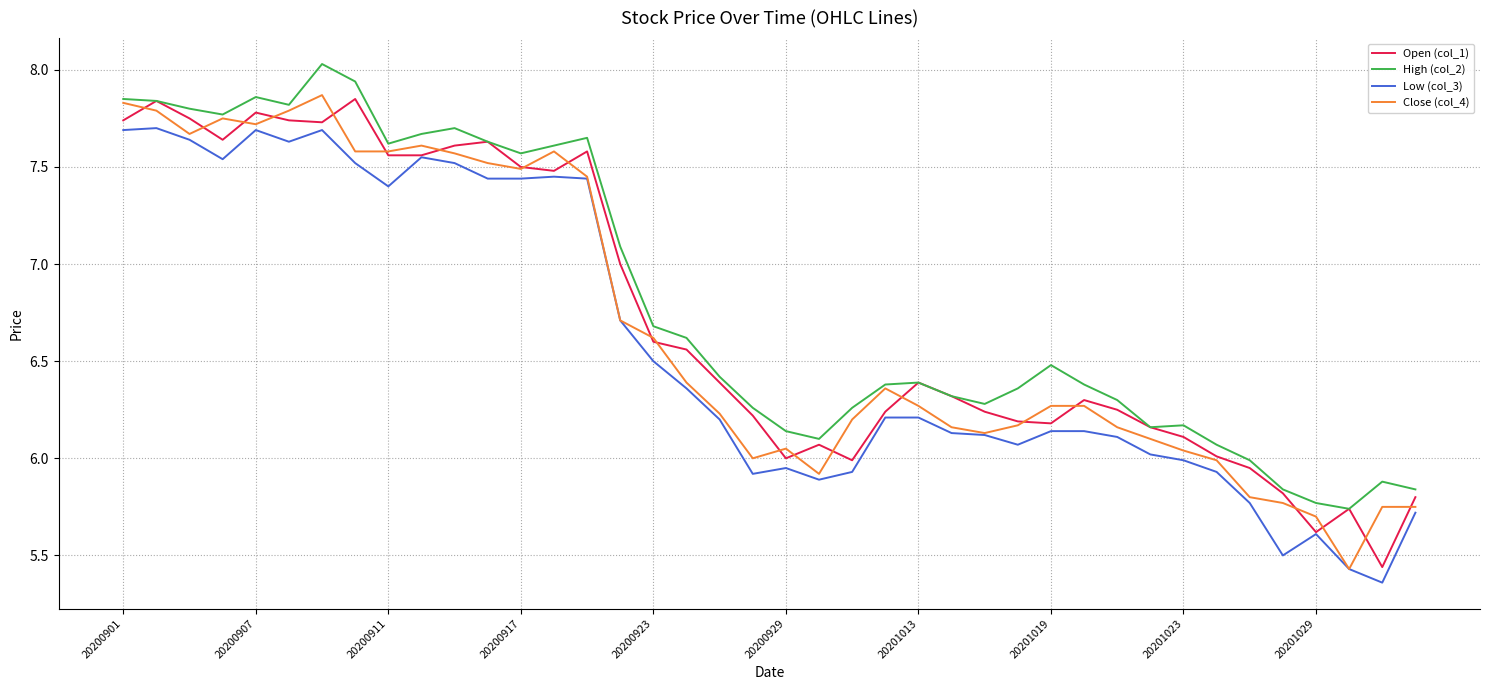

True or false: Low (col_3) and High (col_2) intersect in this chart.

False